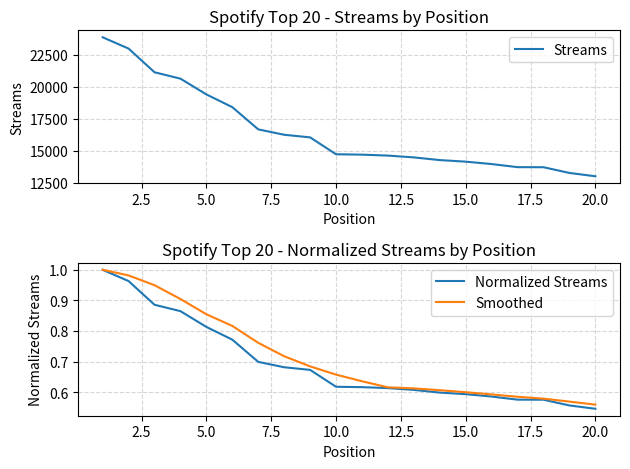

Where is Normalized Streams nearest to the value 0?

20.0